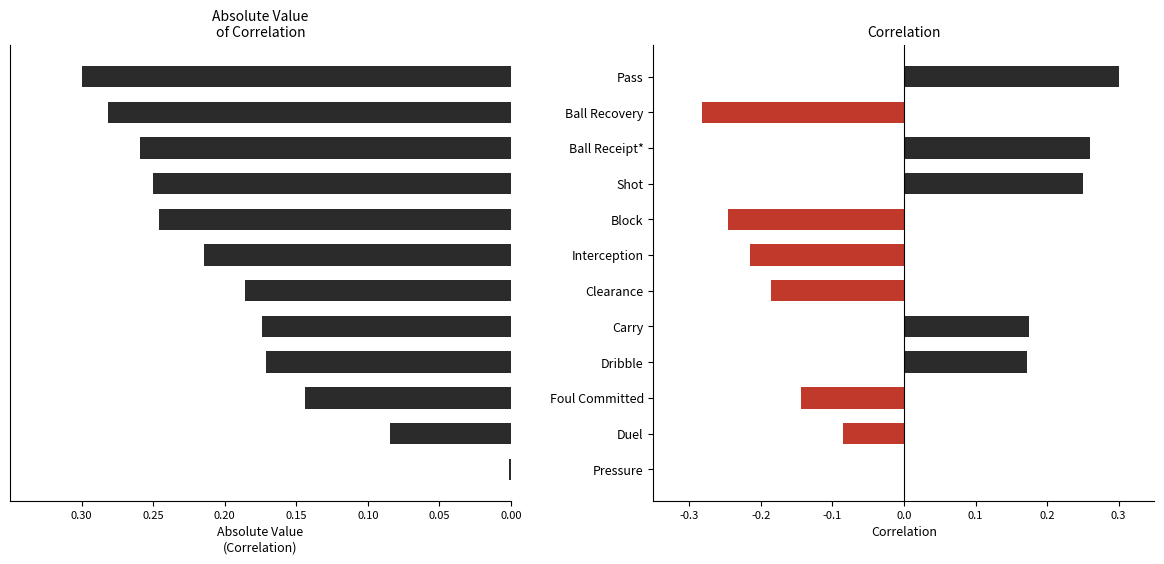

Between Pressure and Clearance, which series saw the biggest shift?

Correlation